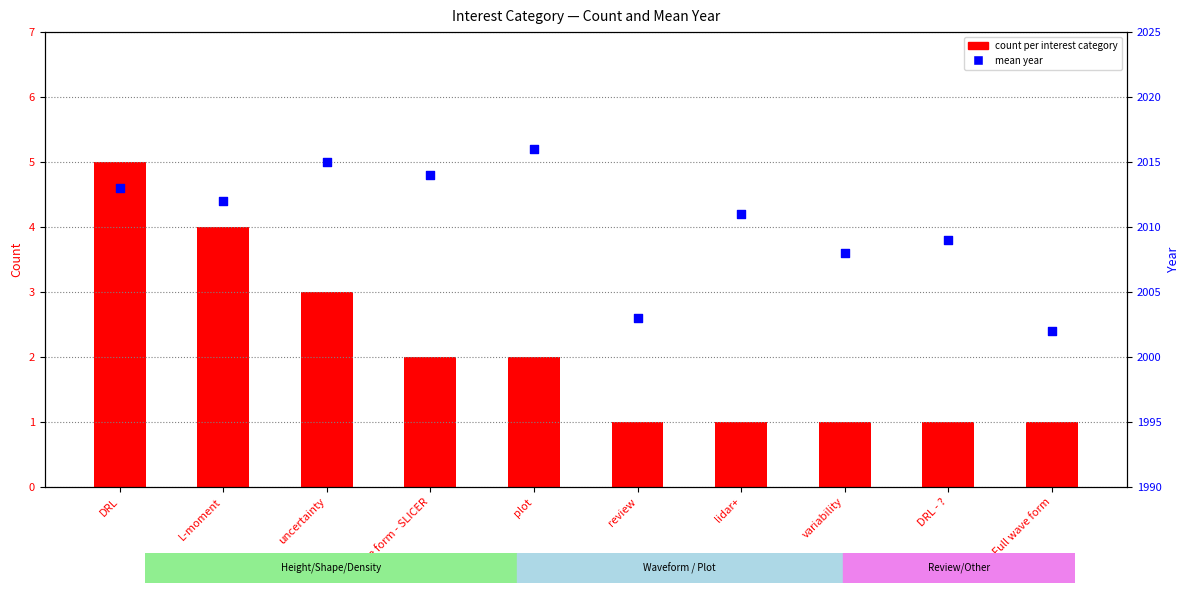

At which category is the sum across all series the highest?

DRL